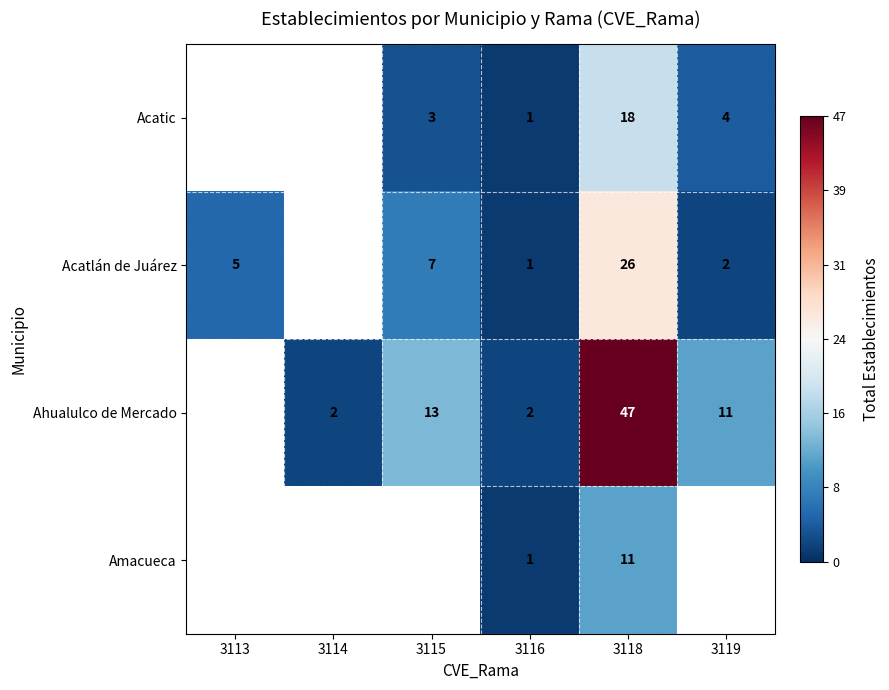

The value of Ahualulco de Mercado at 3114 is 1. True or false?

False